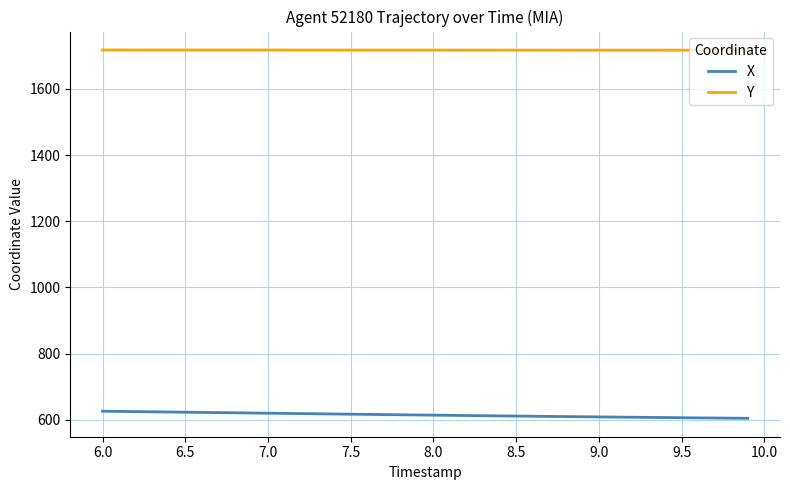

True or false: Y and X intersect in this chart.

False